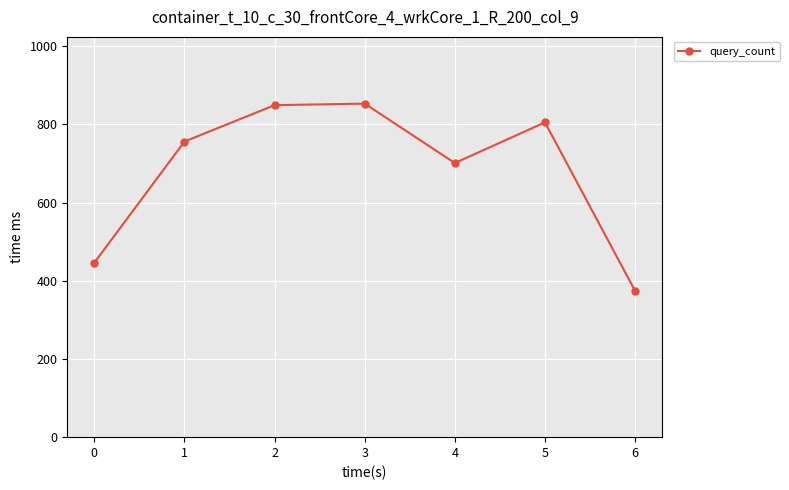

At which category does the data reach its first local valley?

4